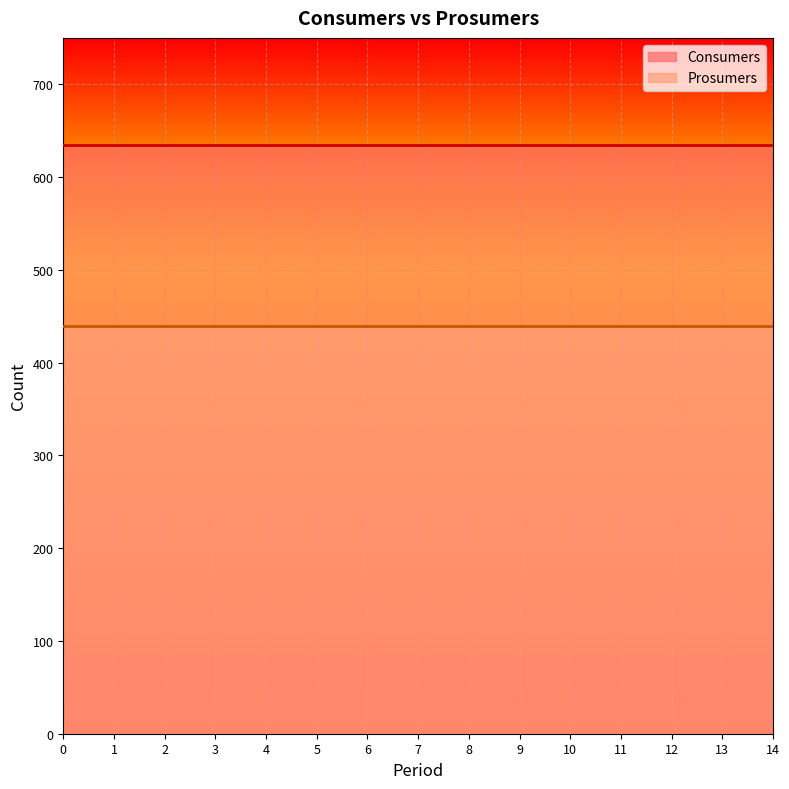

True or false: Consumers and Prosumers intersect in this chart.

False